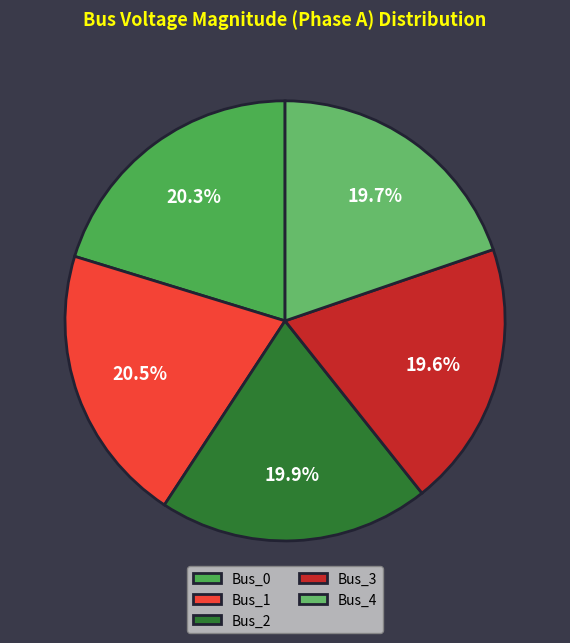

True or false: Bus_1 accounts for 35% of the total.

False